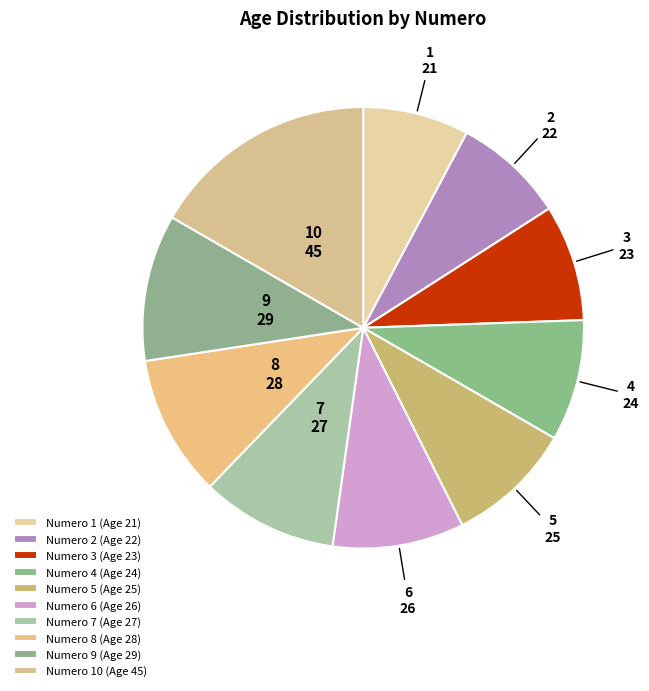

True or false: 3 accounts for 9% of the total.

True